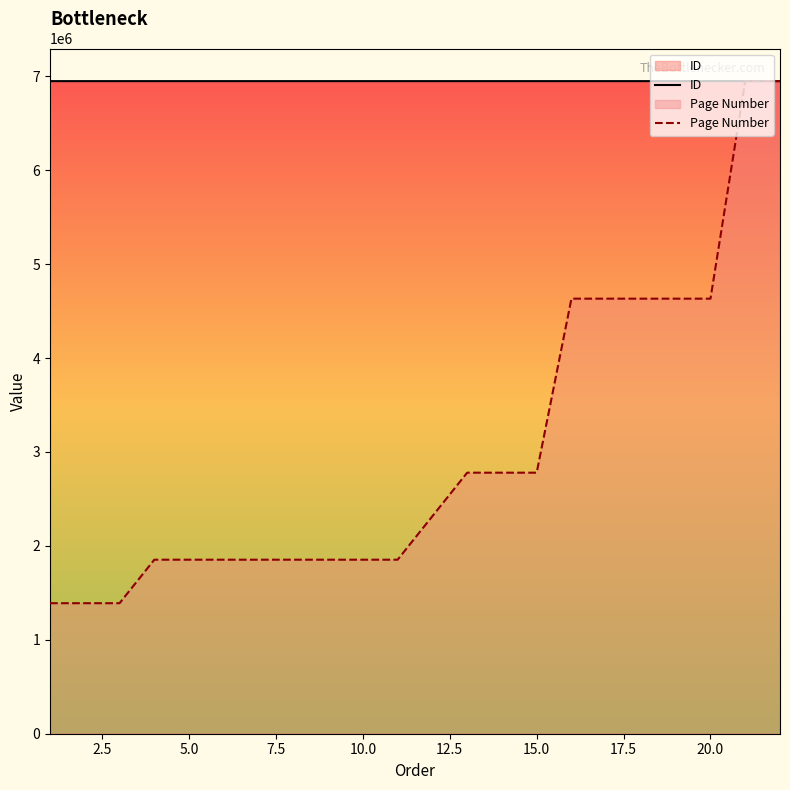

What are all the series names shown in the legend?

ID, Page Number